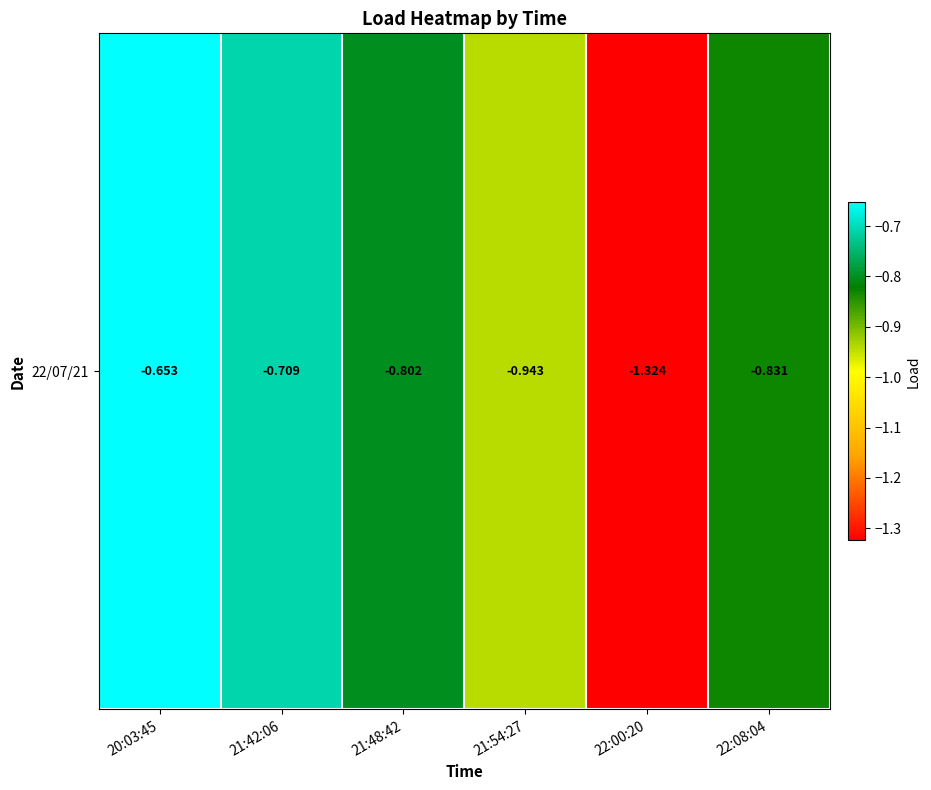

Reading left to right, what are all the values shown in this chart?

-0.7	-0.7	-0.8	-0.9	-1.3	-0.8